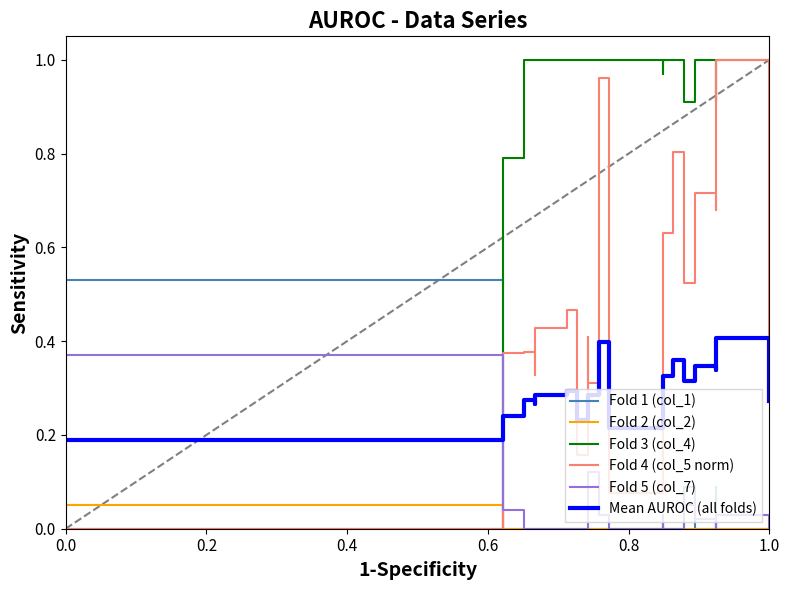

True or false: Mean AUROC (all folds) has more than 0 points higher than both neighbors.

True